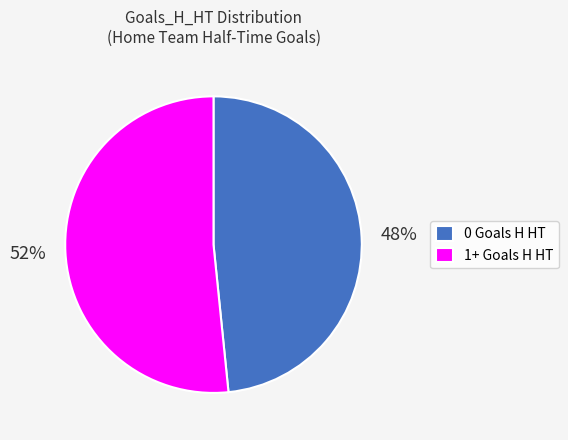

To the nearest percent, what portion does 0 Goals H HT represent?

48%